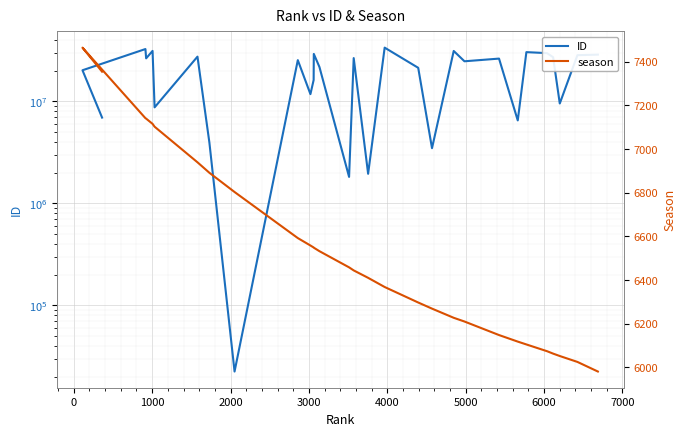

What is the value of the season point at the 16th from the left?

6444